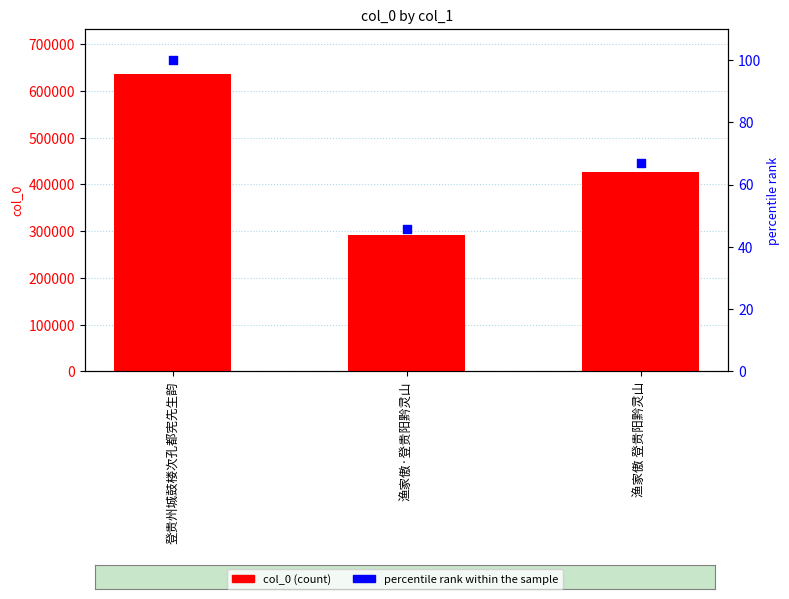

What is the total value across all series at 渔家傲 登贵阳黔灵山?

427557.1